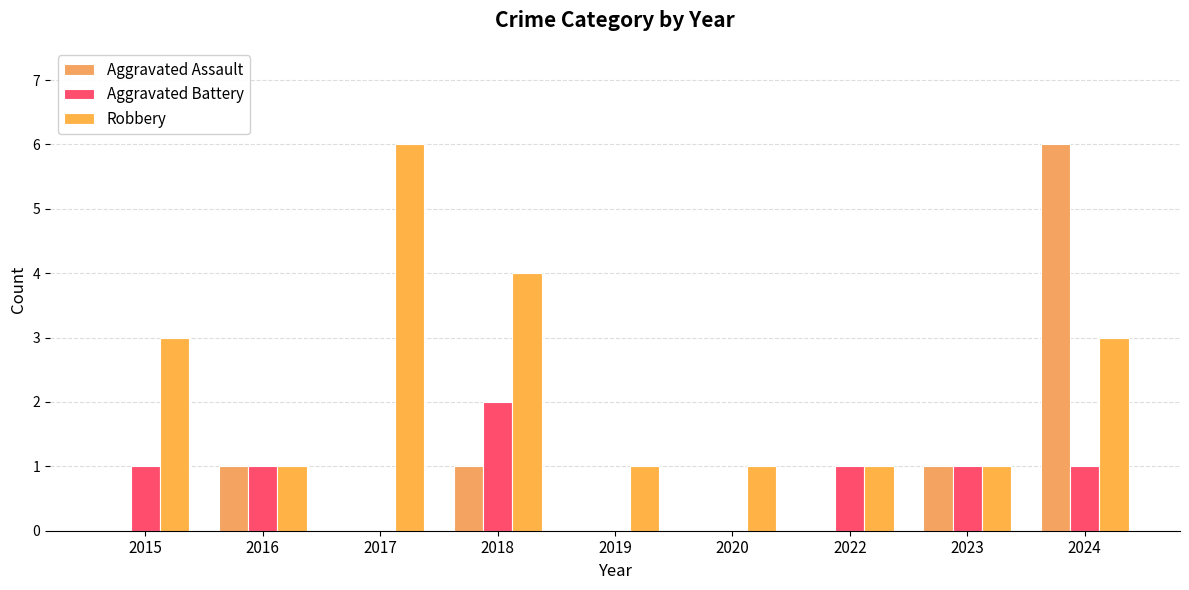

What are all the series names shown in the legend?

Aggravated Assault, Aggravated Battery, Robbery